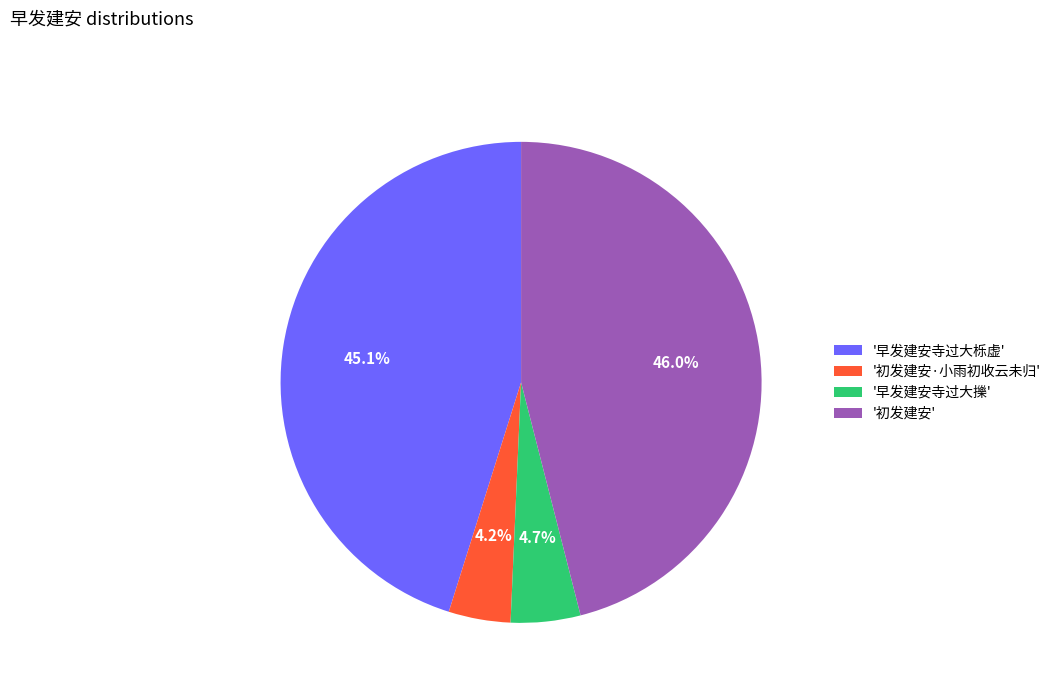

Is '早发建安寺过大擽' the majority of the pie?

No